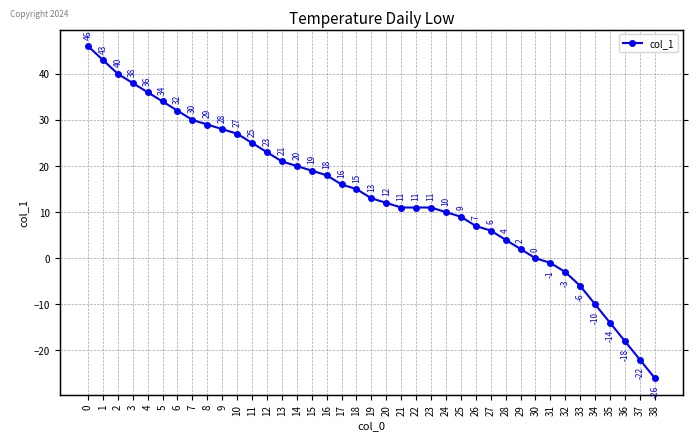

What is the change in value from 18 to 29?

-13